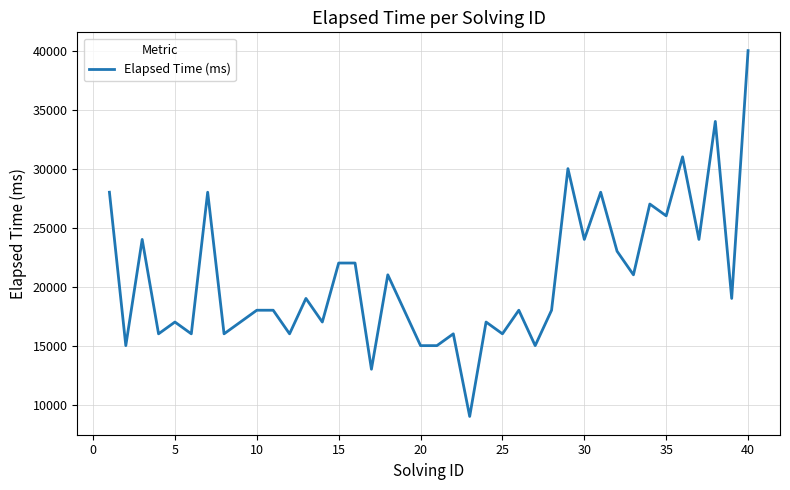

What is the maximum value shown in the chart?

40000